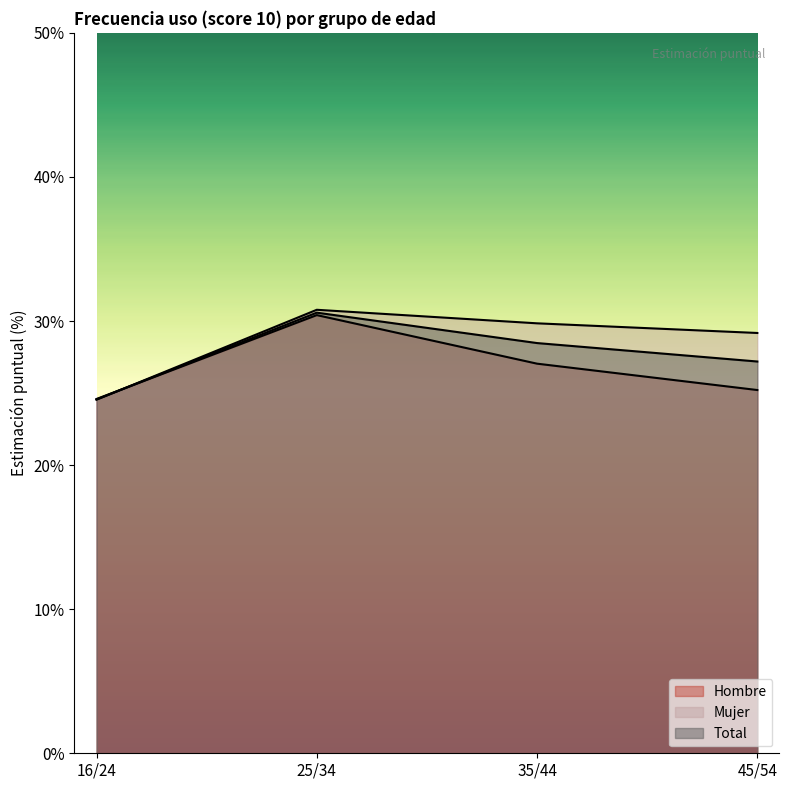

How many distinct data groups are displayed?

3